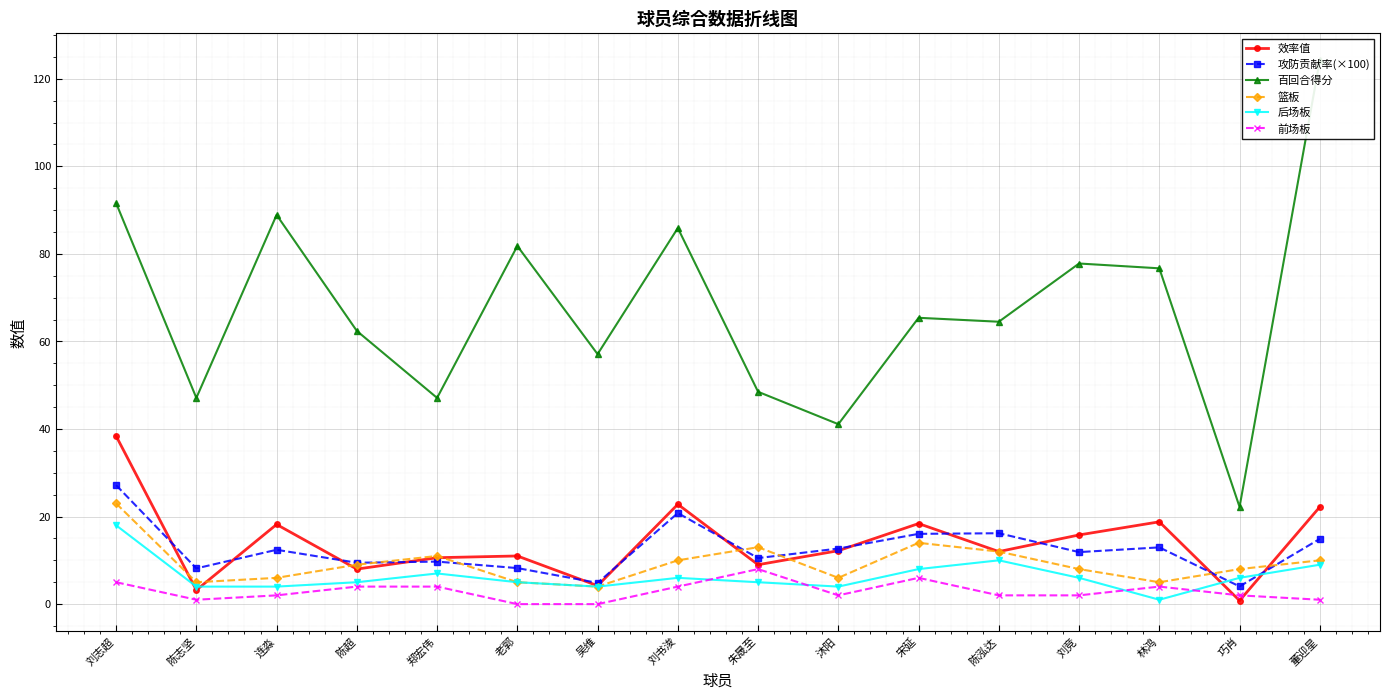

How many intersections are there between 后场板 and 攻防贡献率(×100)?

2